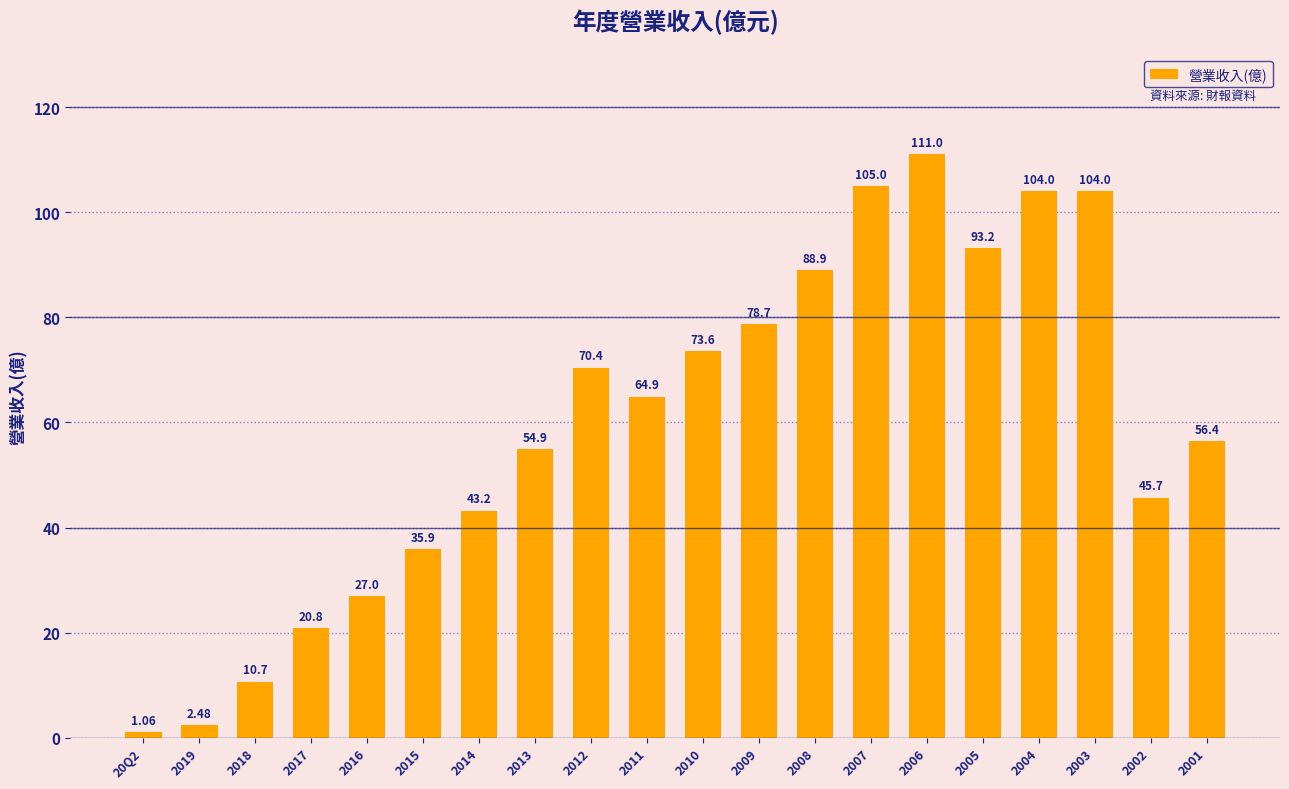

Are the bars horizontal?

No